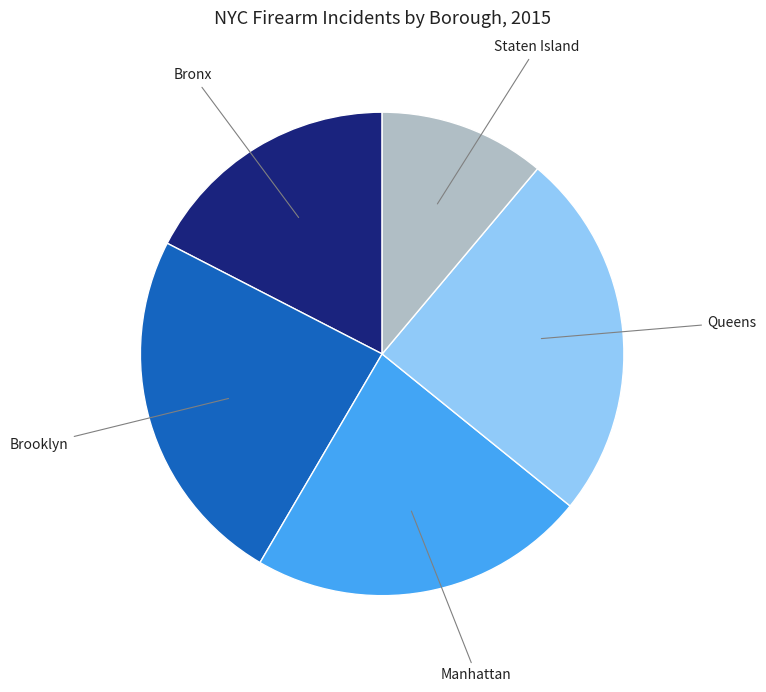

Count the number of slices in the pie.

5